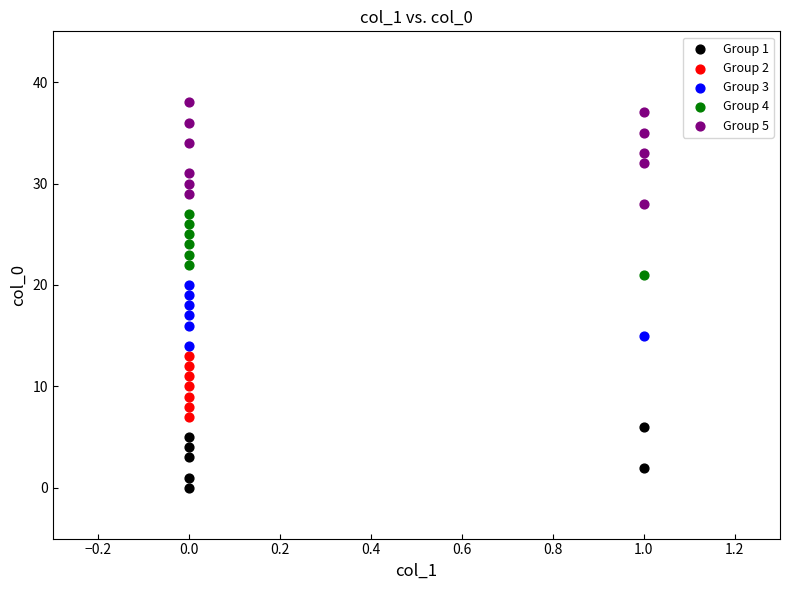

Which series contains the lowest Y value?

Group 1